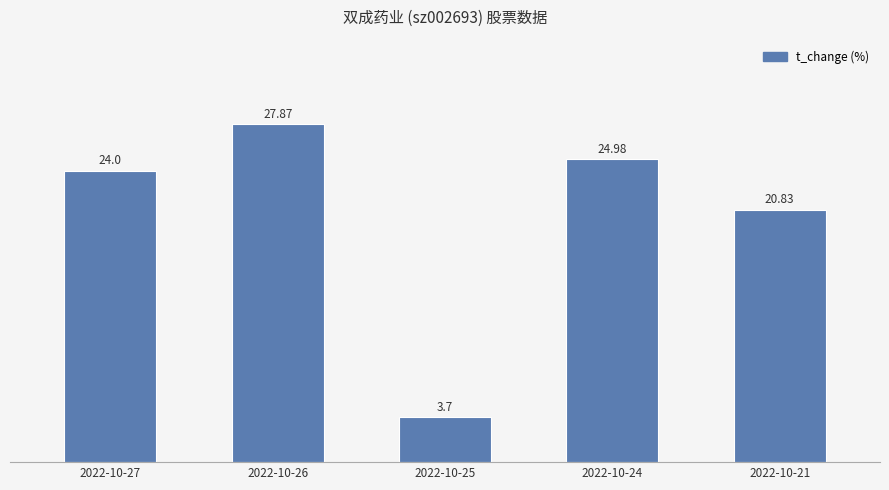

Reading left to right, transcribe all the data shown in this chart.

24.0	27.9	3.7	25.0	20.8